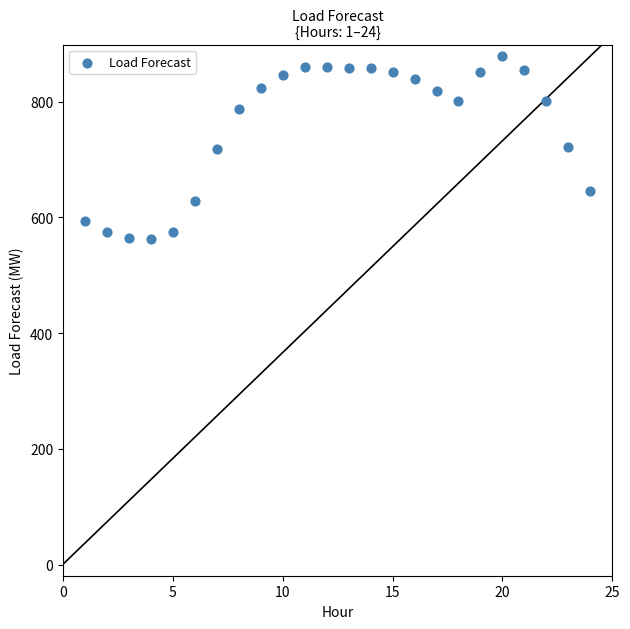

What is the range of Y values (max minus min)?

316.2